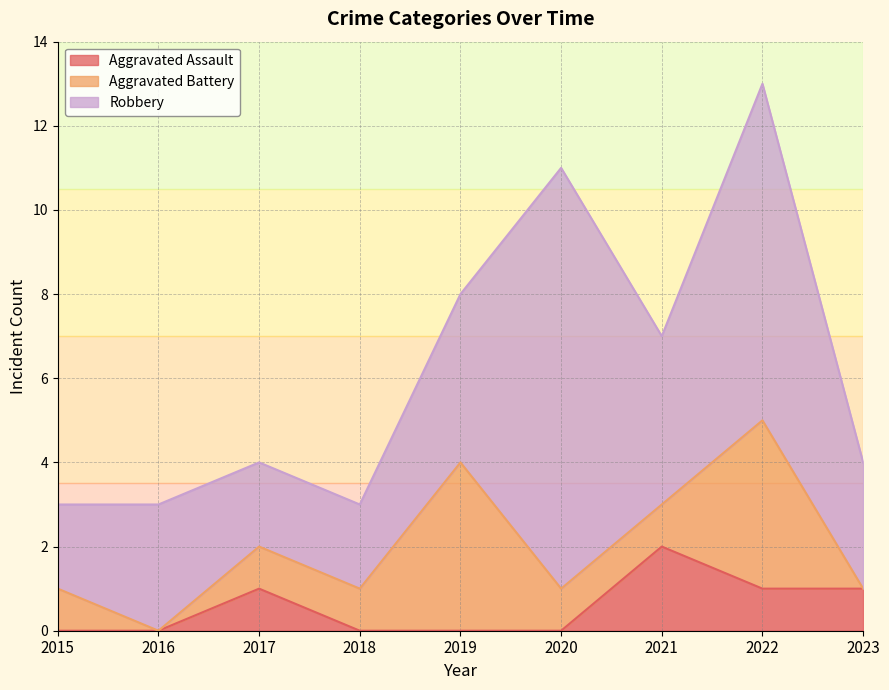

What are all the series names shown in the legend?

Aggravated Assault, Aggravated Battery, Robbery